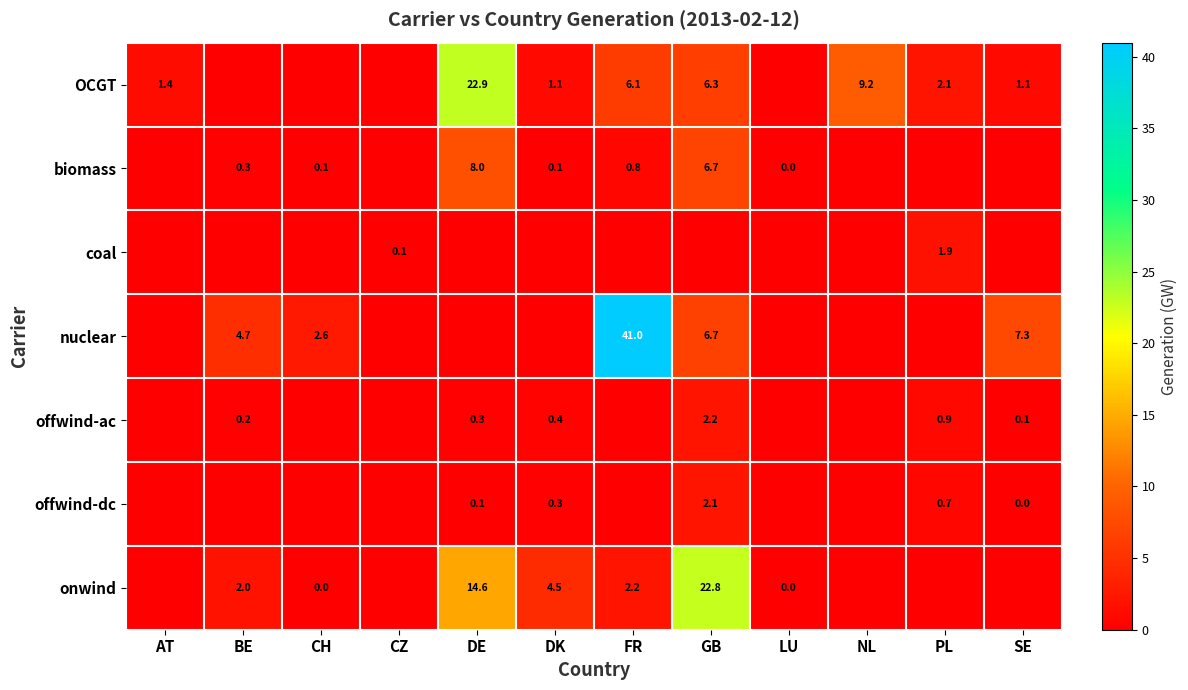

How many categories are shown in the chart?

12